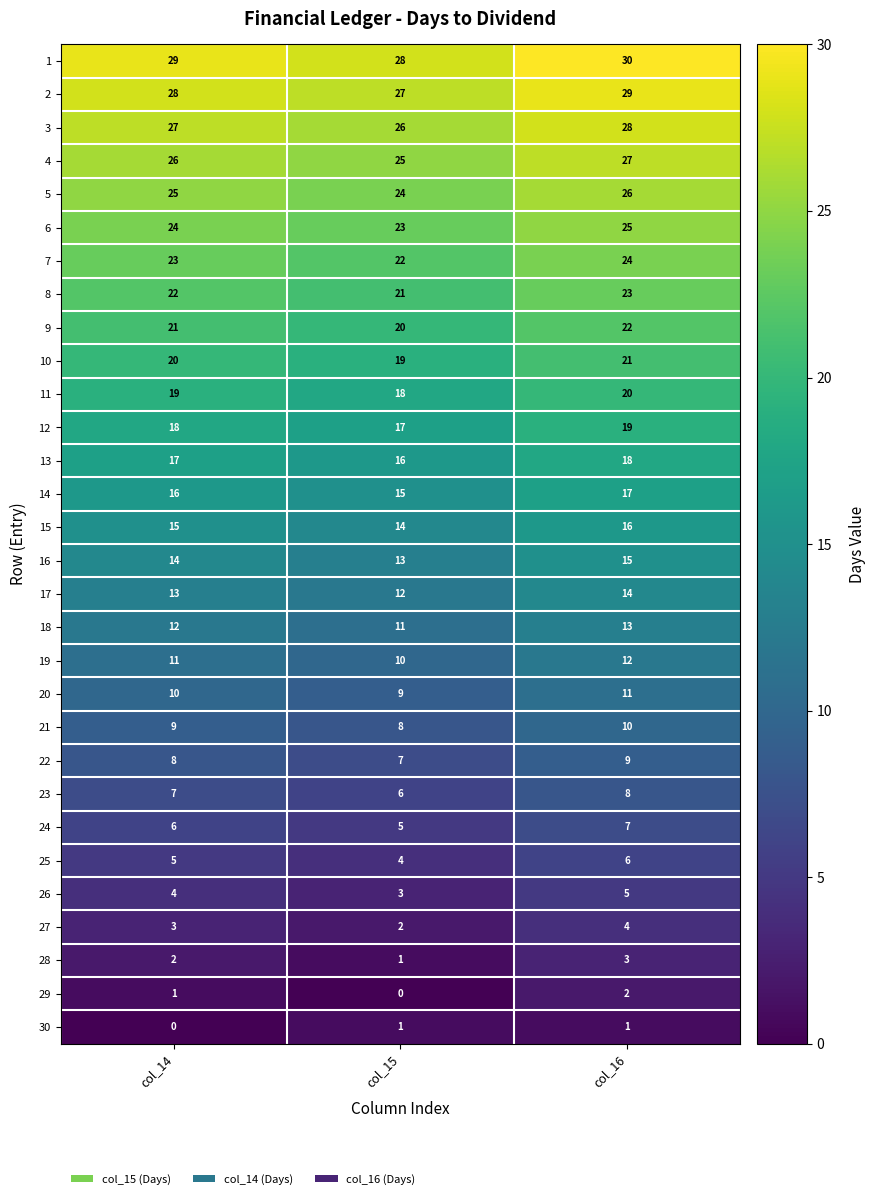

What is the difference between the highest and lowest values at col_15?

28